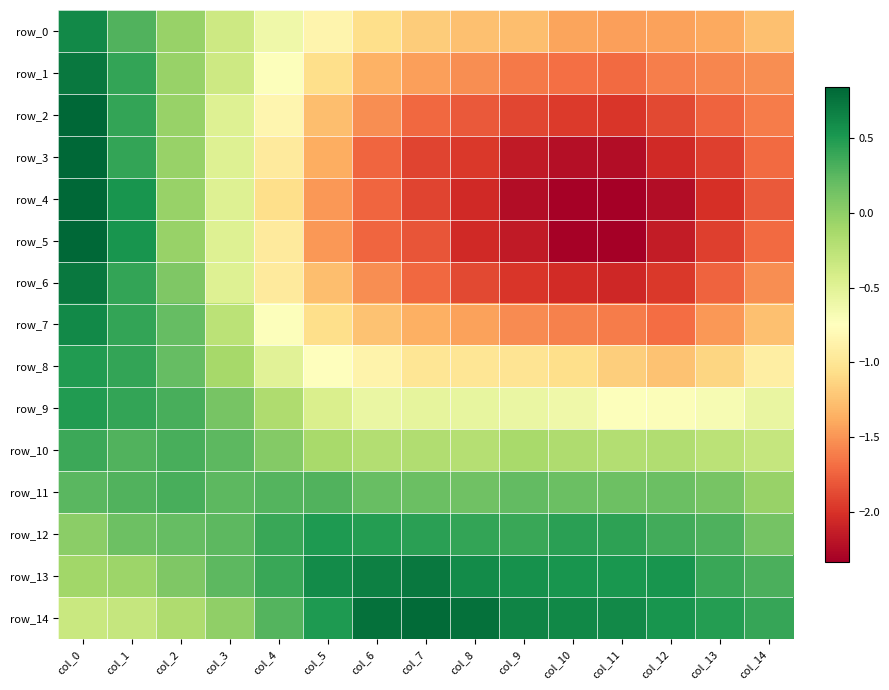

At which category is the sum across all series the highest?

col_0